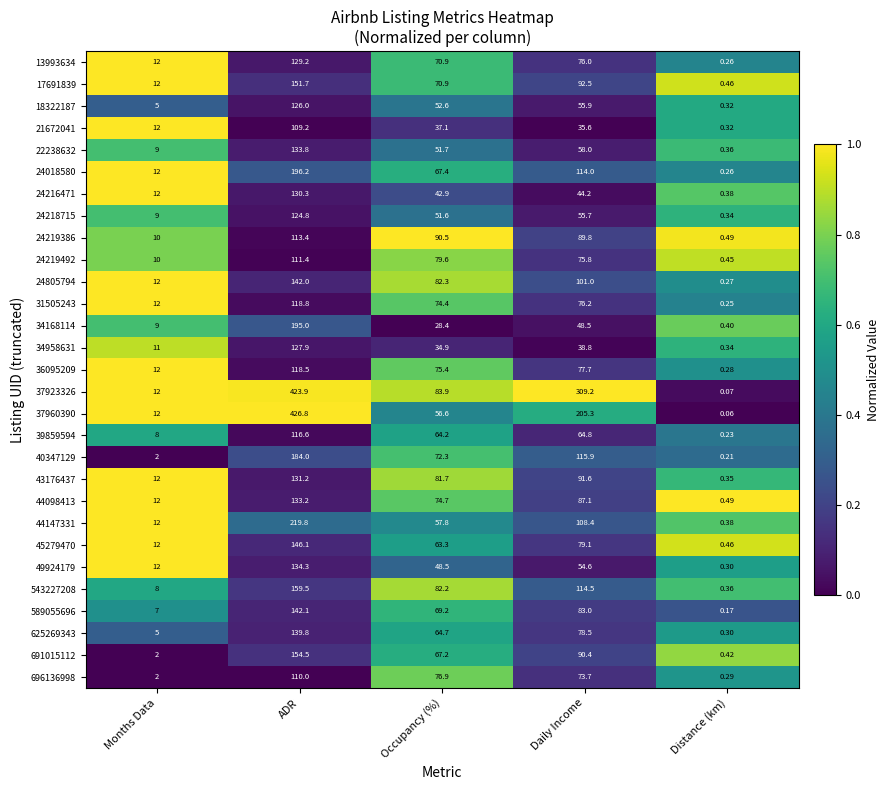

At which category is the sum across all series the highest?

ADR